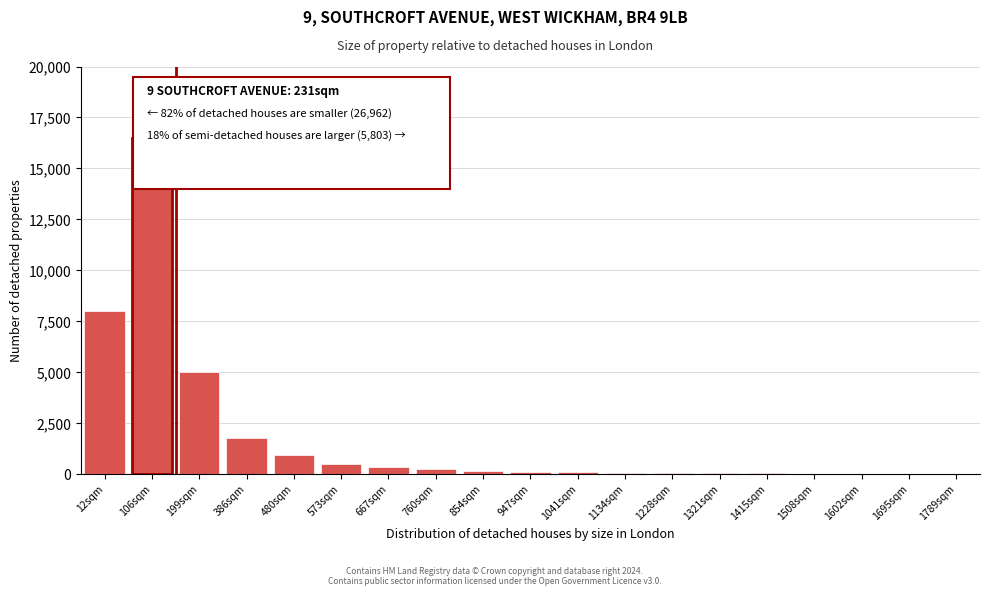

Is it true that the value at 573sqm is 500?

True